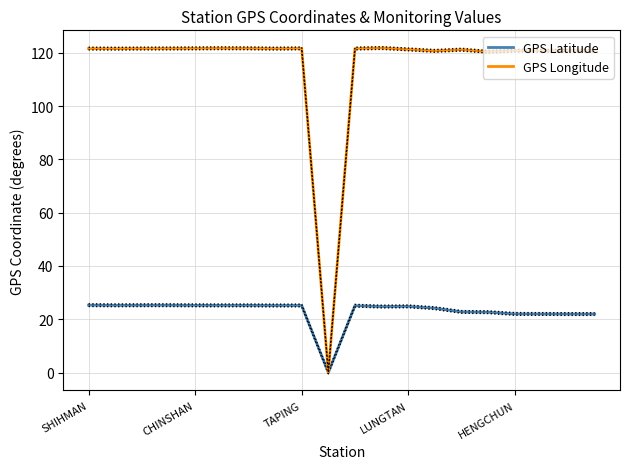

Which series has the largest range (max minus min)?

GPS Longitude